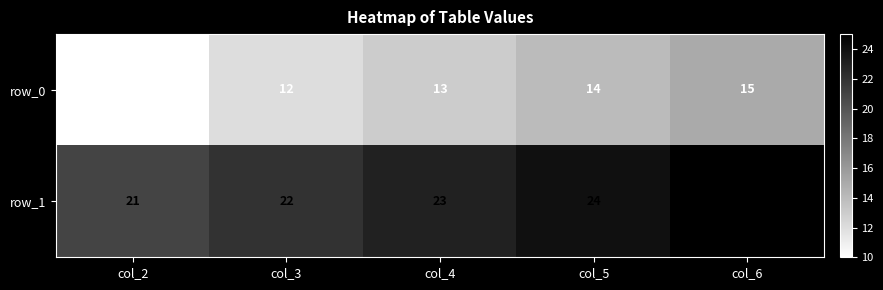

Read the row_1 value at col_4.

23